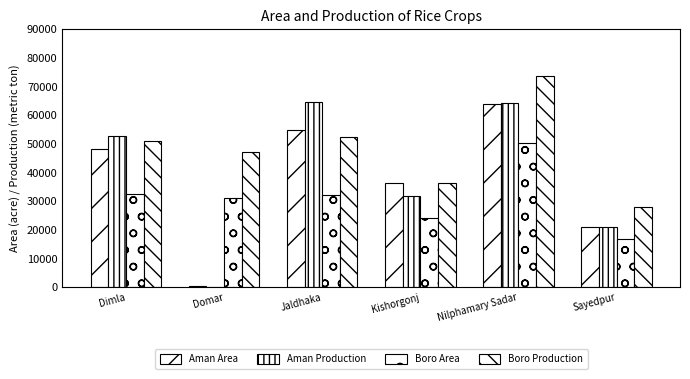

Are the bars grouped side by side (vs. stacked)?

Yes